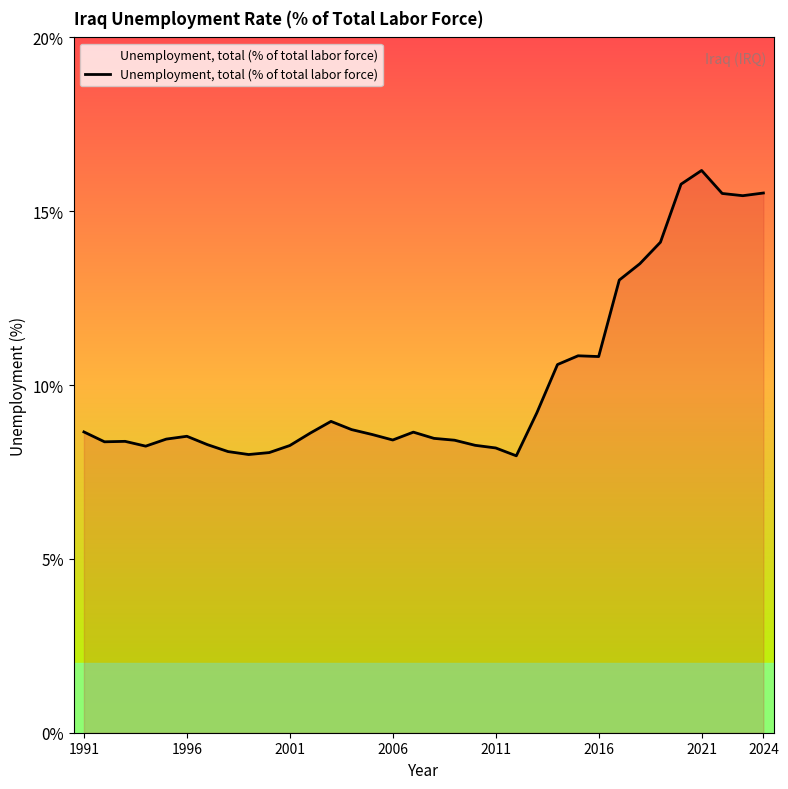

What is the maximum value shown in the chart?

16.2